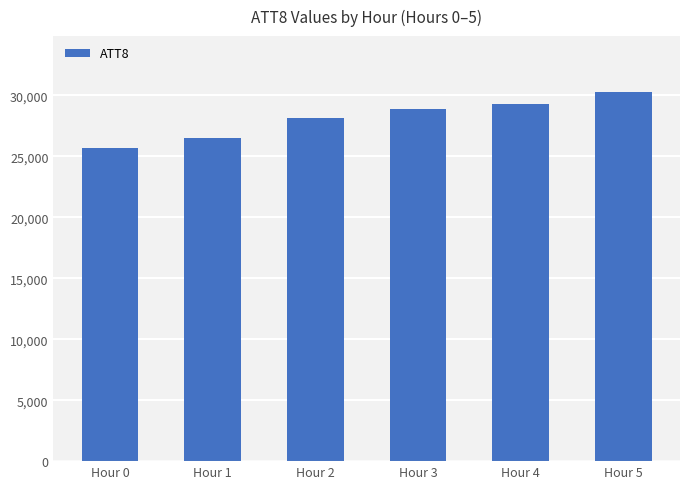

Reading left to right, list all the values displayed in this chart.

Hour 0=25700	Hour 1=26500	Hour 2=28100	Hour 3=28900	Hour 4=29300	Hour 5=30300